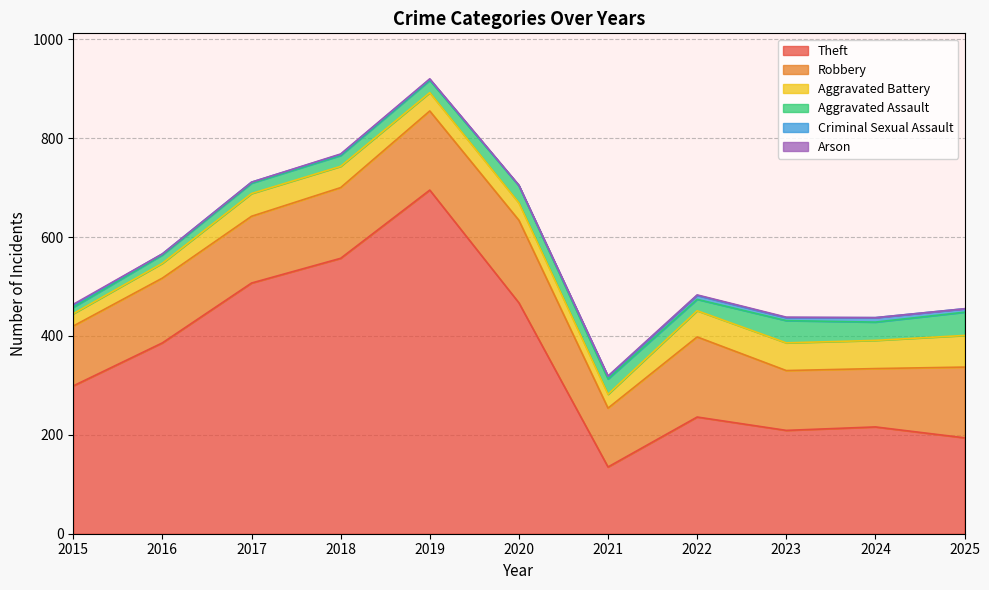

The Aggravated Battery series shows 10 at 2021. True or false?

False